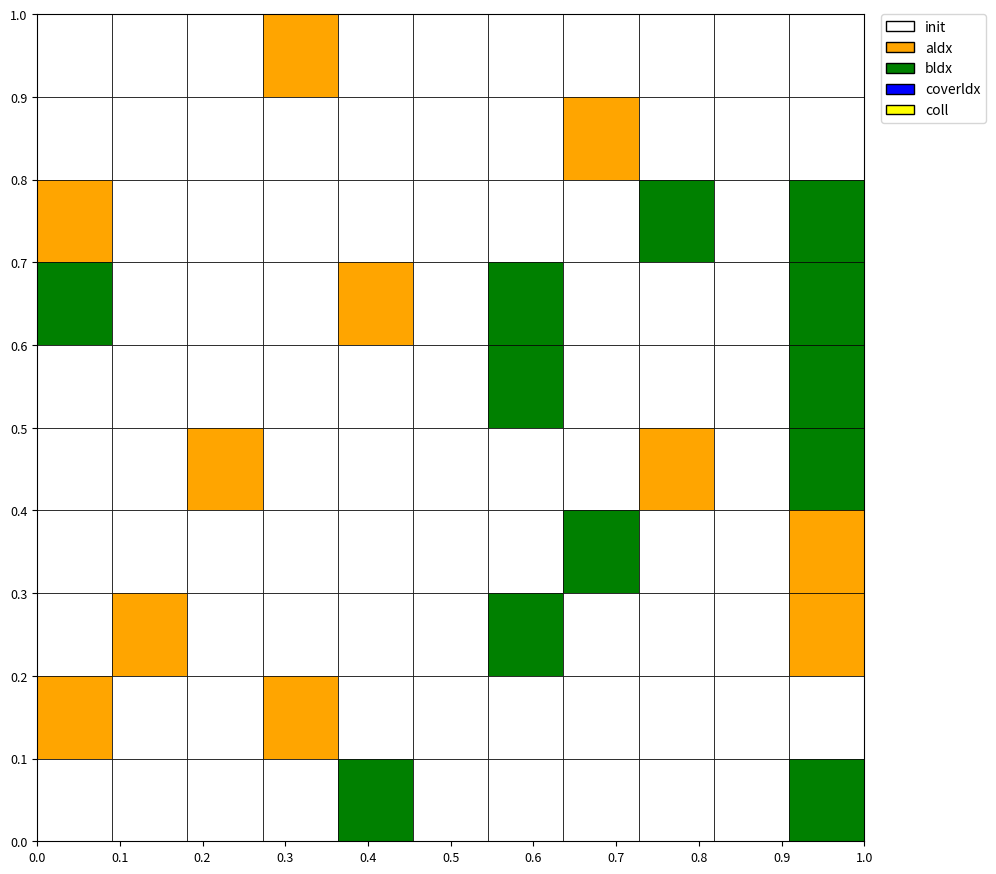

True or false: 3 has a value of -0.0 at 0.

False